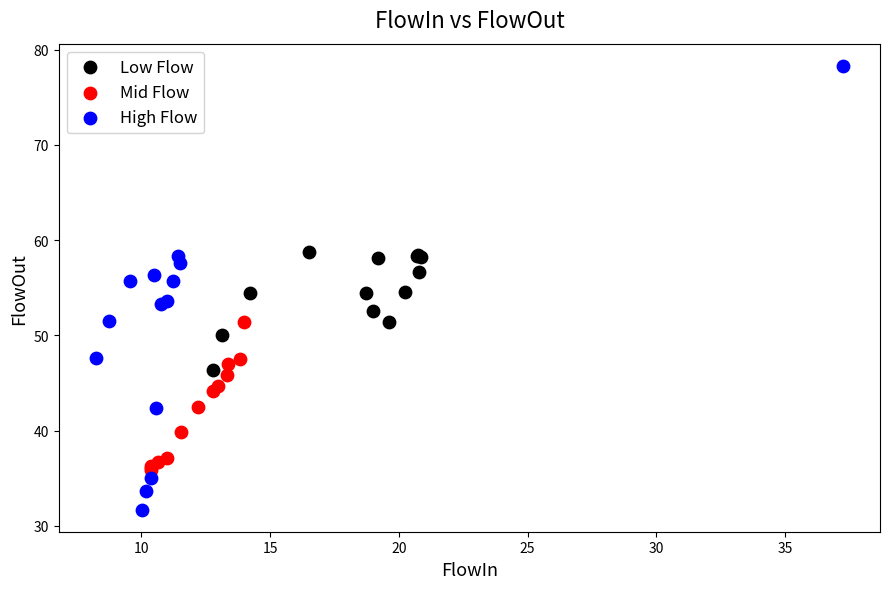

Which series reaches the minimum Y coordinate?

High Flow